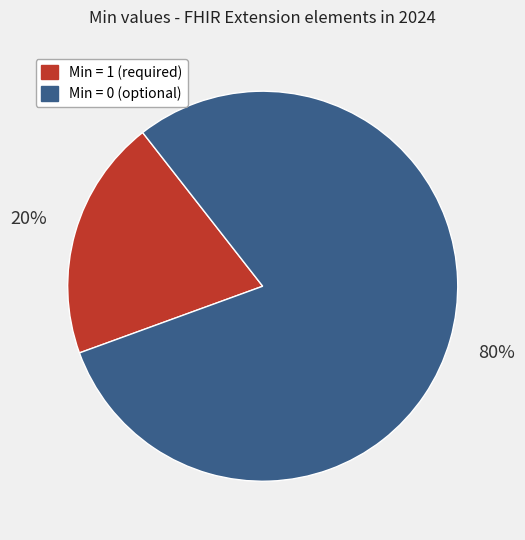

To the nearest percent, what is the average slice percentage?

50%